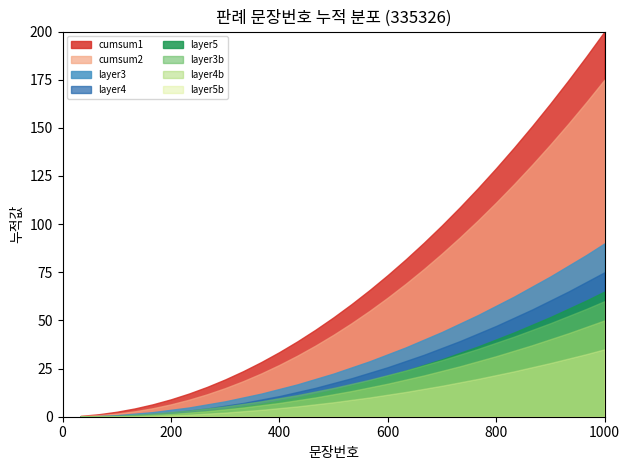

Which category has the highest value across all series?

1000